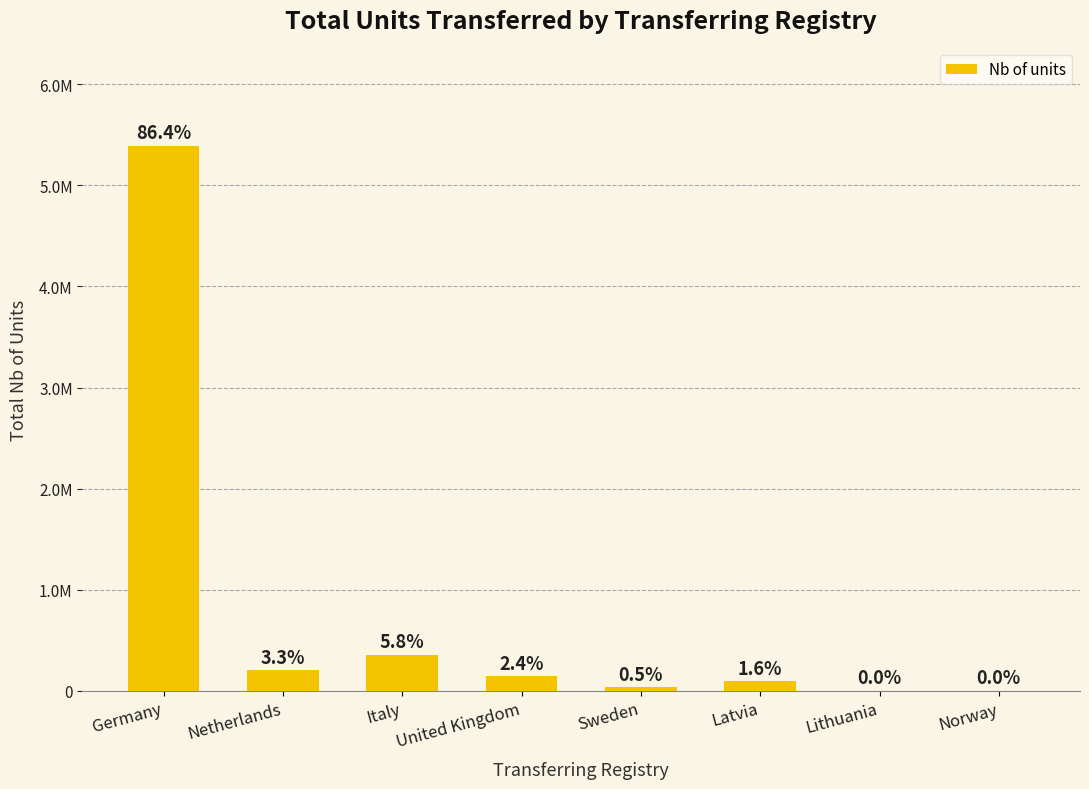

Are the bars horizontal?

No